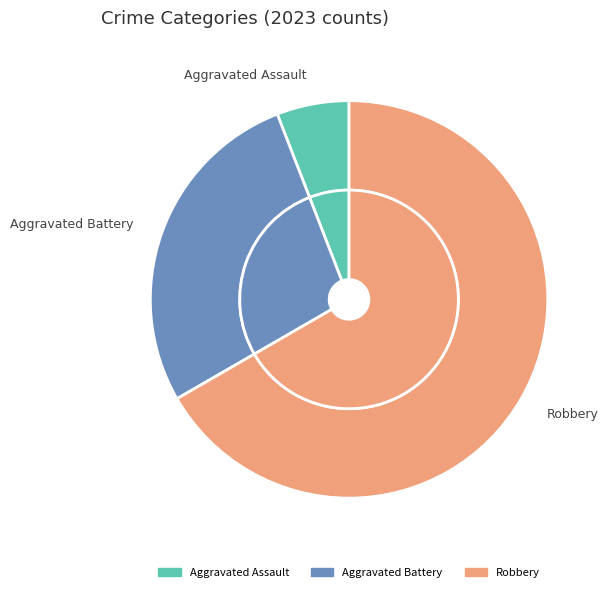

Which slice represents more than half of the pie?

Robbery